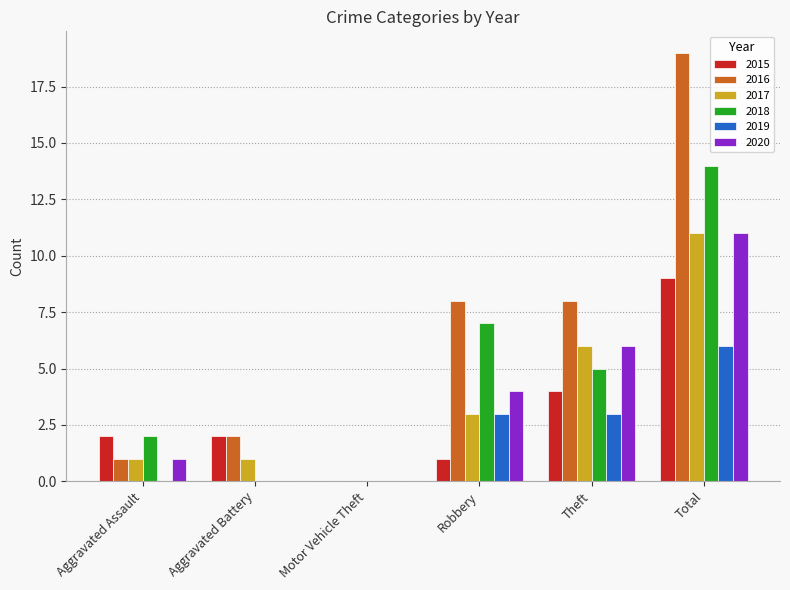

Which series has the largest range (max minus min)?

2016